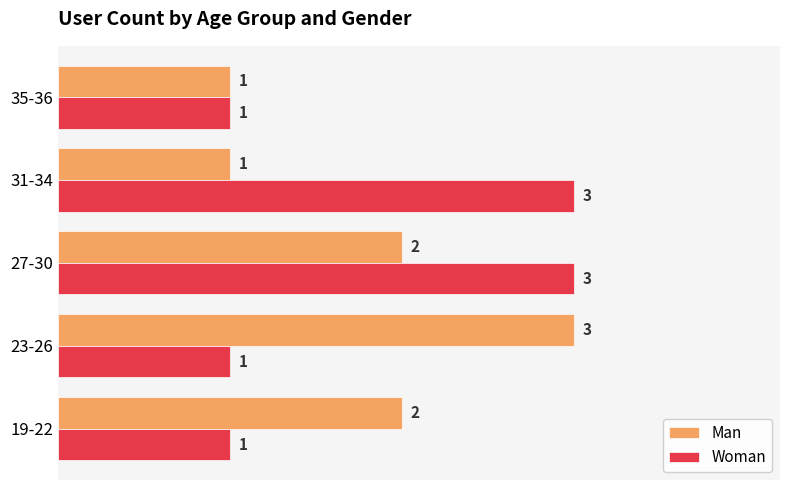

At which category is the sum across all series the highest?

27-30